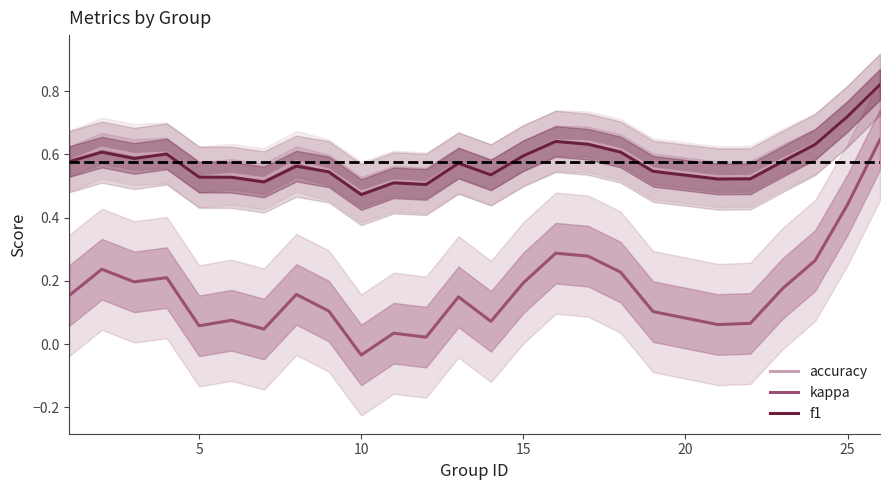

True or false: accuracy and kappa intersect in this chart.

False